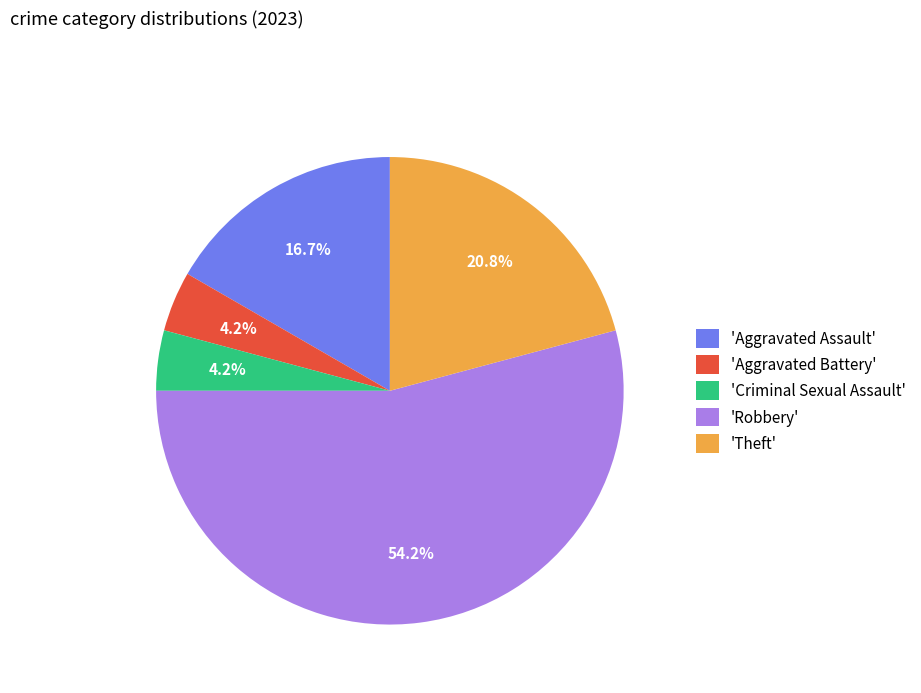

How many slices are in this pie chart?

5